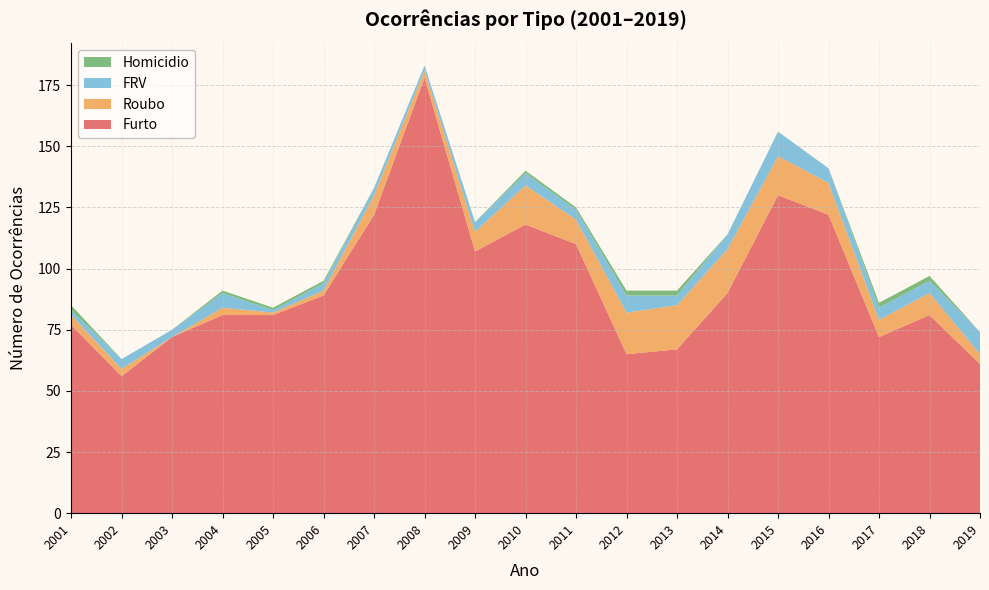

Reading right to left, extract all data points from this chart.

Furto: 61	81	72	122	130	90	67	65	110	118	107	178	122	89	81	81	72	56	77
Roubo: 4	9	7	13	16	18	18	17	10	16	8	3	8	2	1	3	0	3	4
FRV: 9	5	5	6	10	6	4	7	4	5	4	2	3	3	1	6	3	4	2
Homicidio: 0	2	2	0	0	0	2	2	1	1	0	0	0	1	1	1	0	0	2